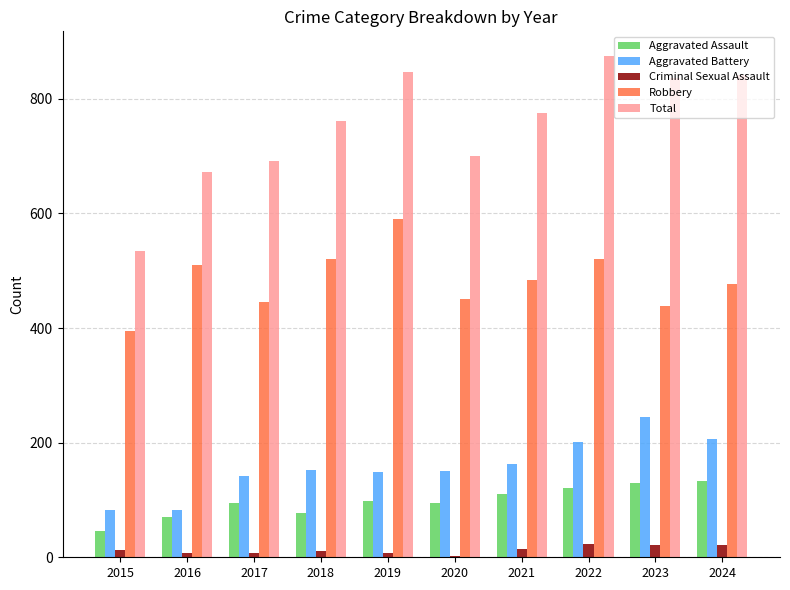

Rank the series by their maximum value, from highest to lowest.

Total, Robbery, Aggravated Battery, Aggravated Assault, Criminal Sexual Assault